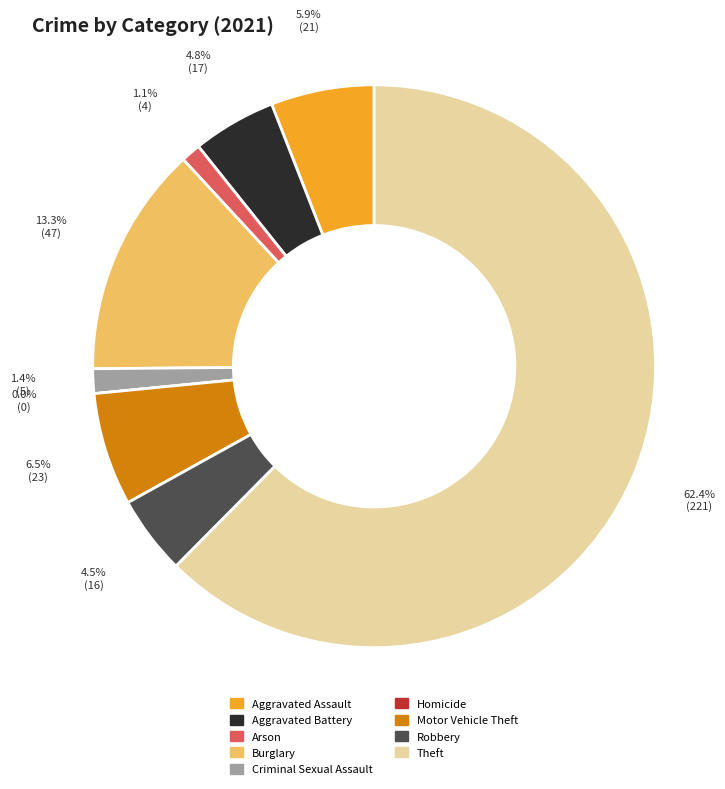

To the nearest percent, what portion does Aggravated Battery represent?

5%